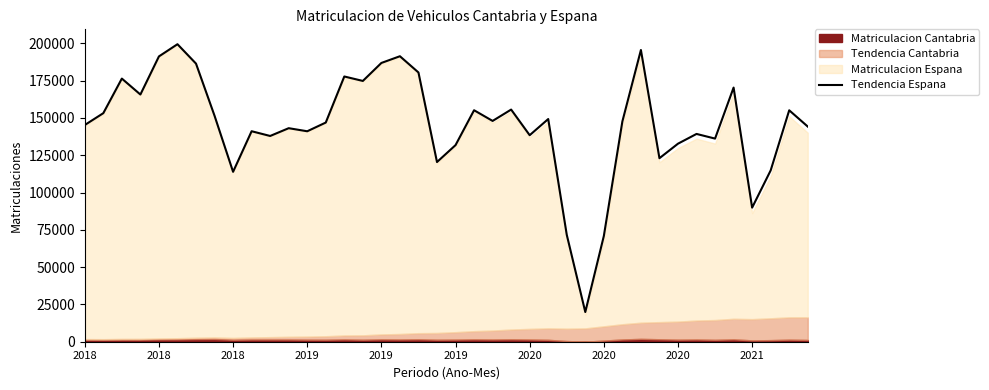

True or false: the data shows 246496.2 at 2018.

False